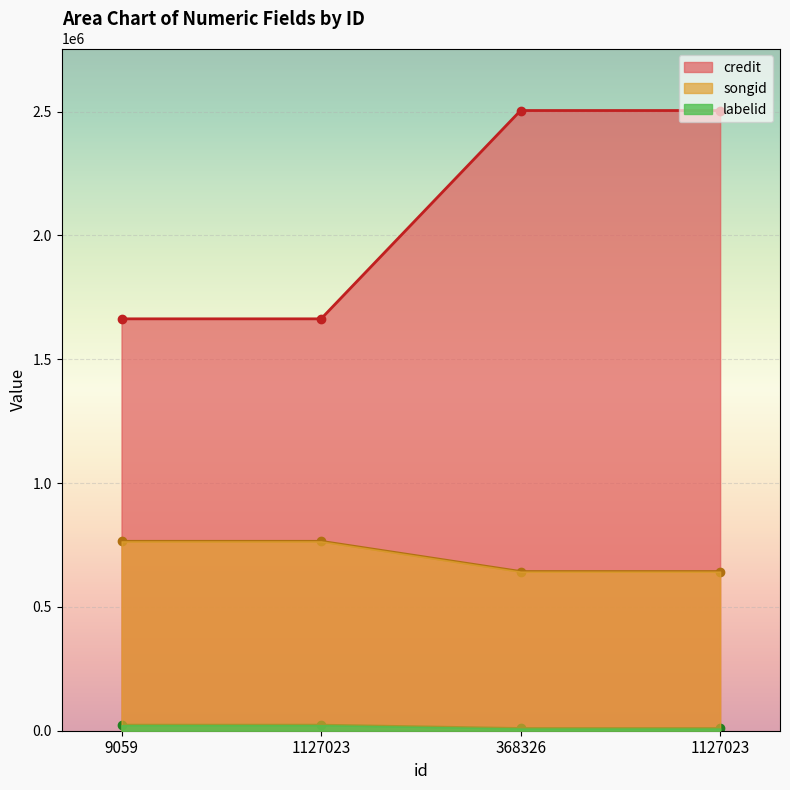

Read the credit value at 368326, to the nearest 100.

2504100